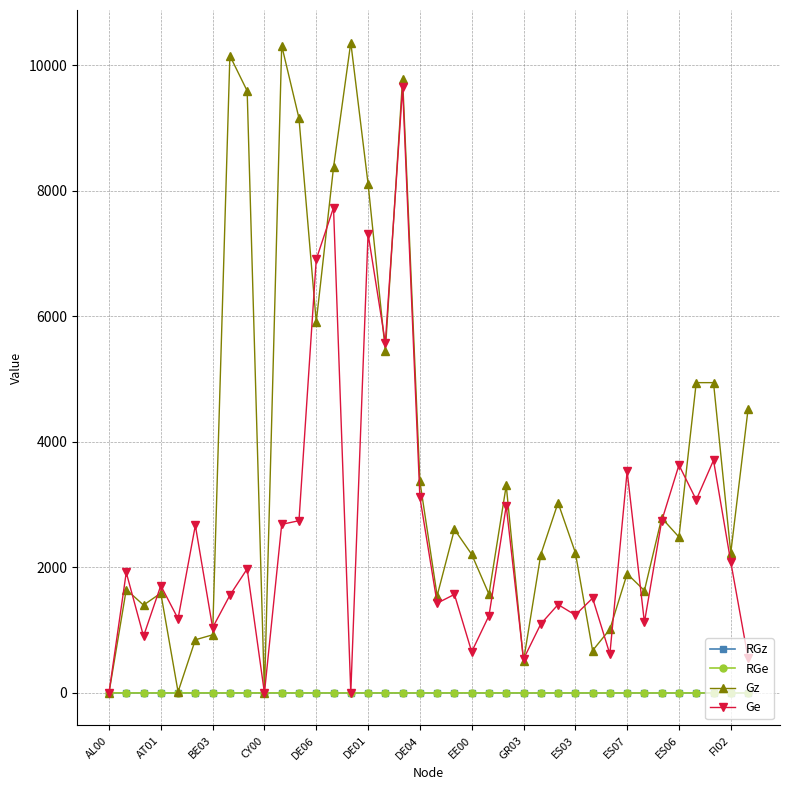

What is the maximum value for Gz?

10363.0